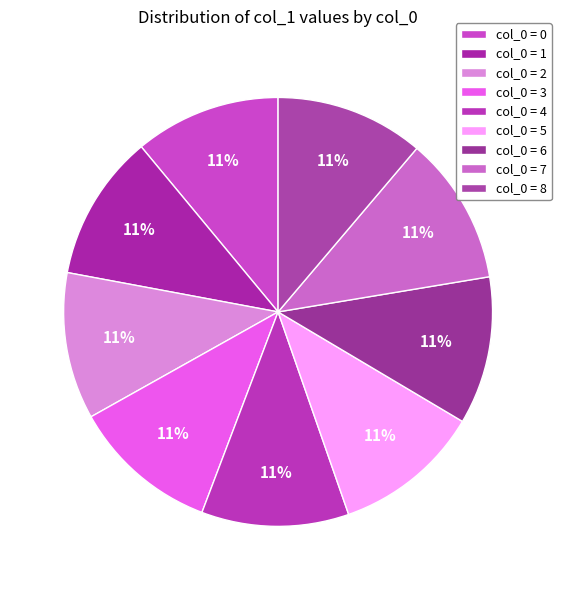

Which category has the biggest portion of the pie?

8